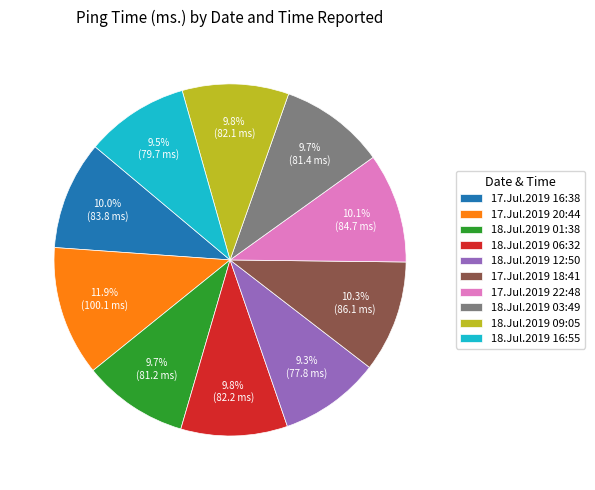

Do 17.Jul.2019 16:38 and 17.Jul.2019 18:41 together represent more than half of the pie?

No